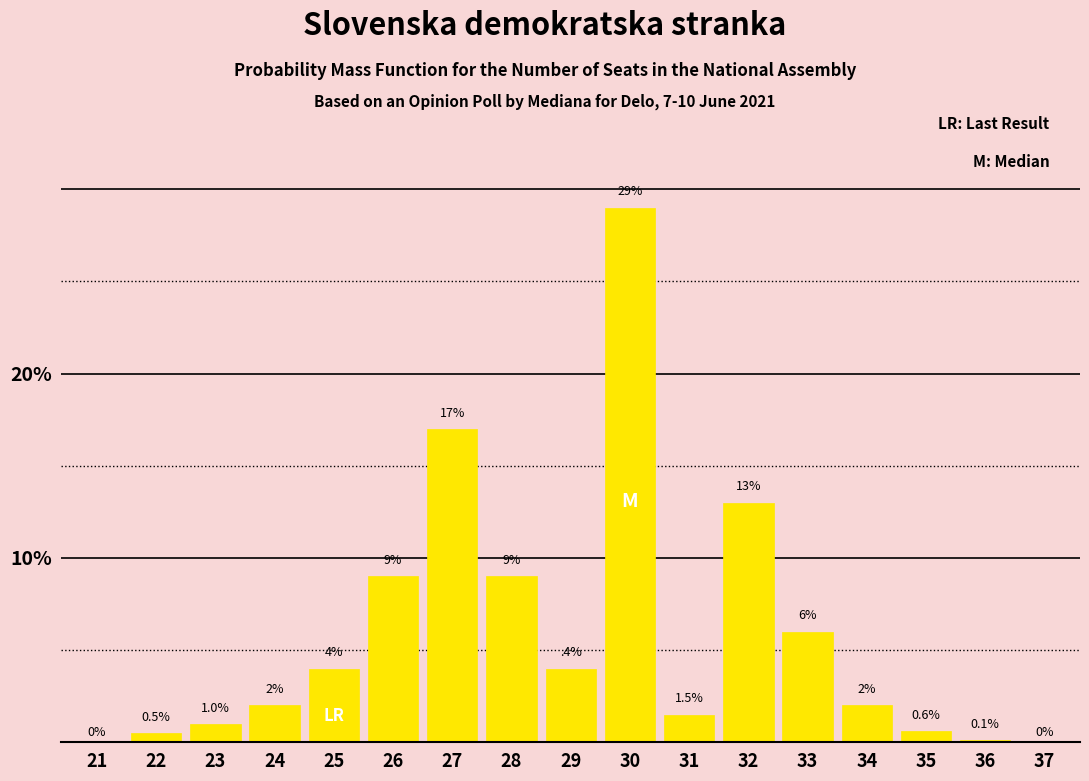

Reading left to right, transcribe all the data shown in this chart.

21=0.0	22=0.5	23=1.0	24=2.0	25=4.0	26=9.0	27=17.0	28=9.0	29=4.0	30=29.0	31=1.5	32=13.0	33=6.0	34=2.0	35=0.6	36=0.1	37=0.0